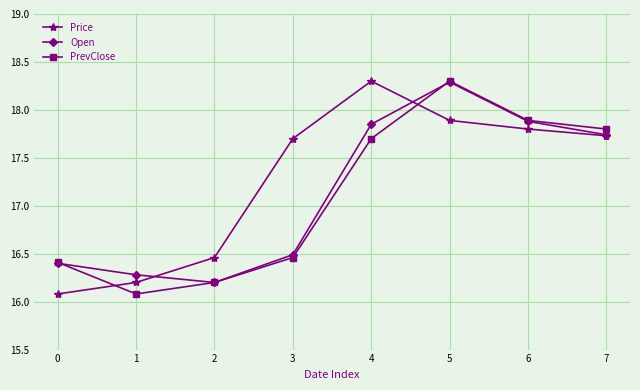

Is it true that Open equals 16.2 at 2?

True